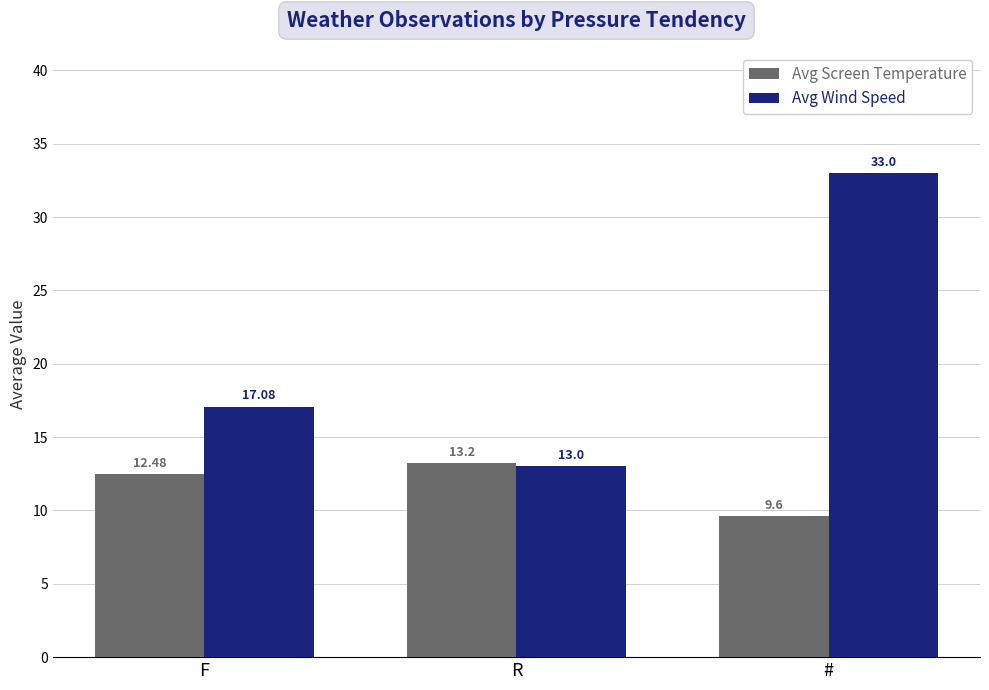

What is the smallest value displayed?

9.6